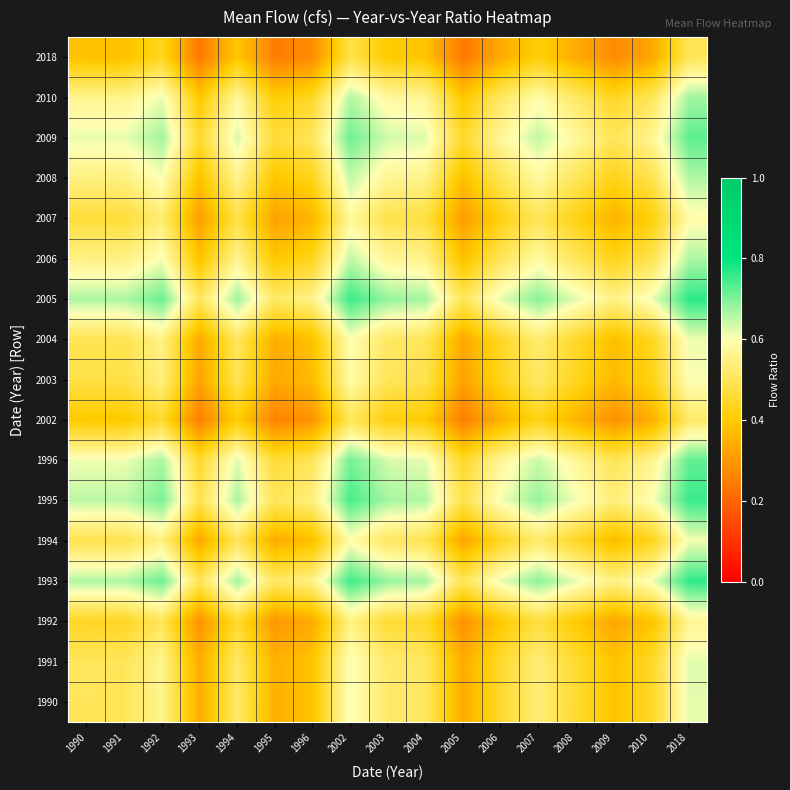

What is the smallest value displayed?

0.2